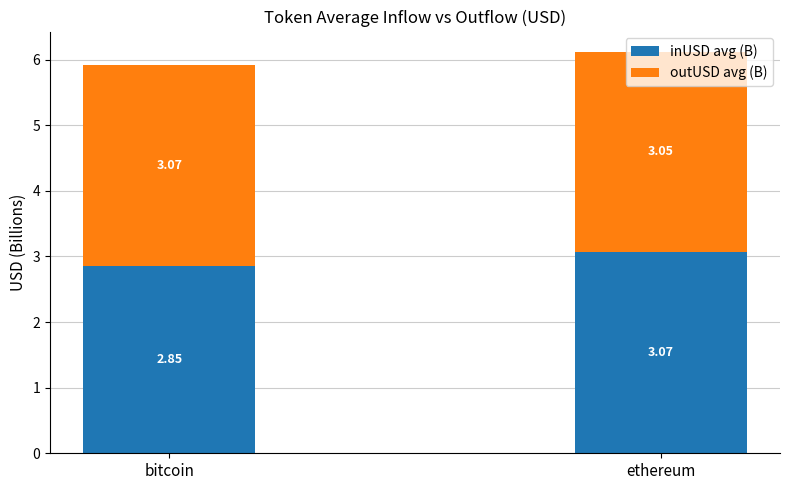

What is the difference between the maximum and minimum values in the inUSD avg (B) series?

0.2